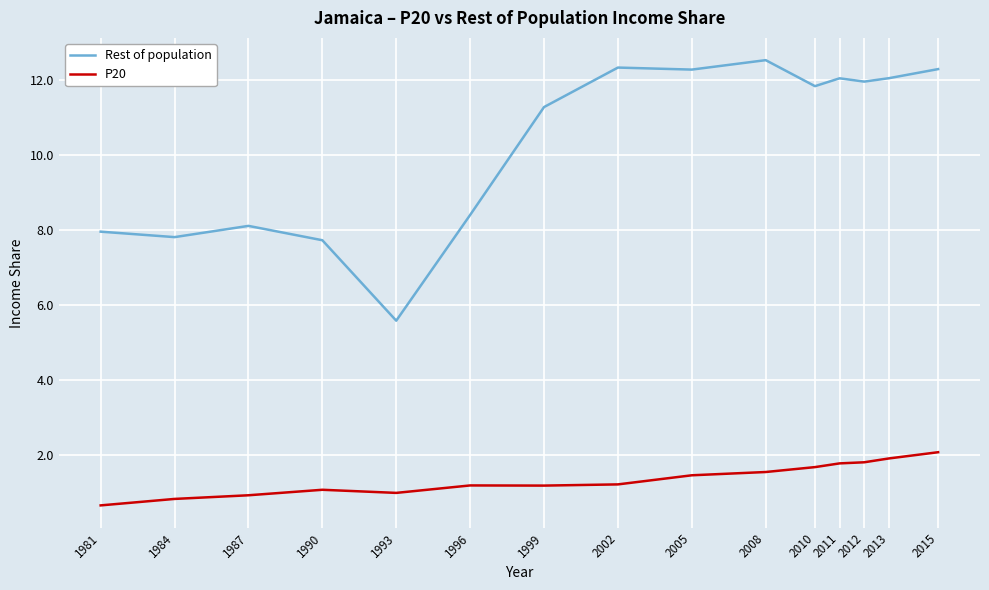

What is the maximum value shown in the chart?

12.5